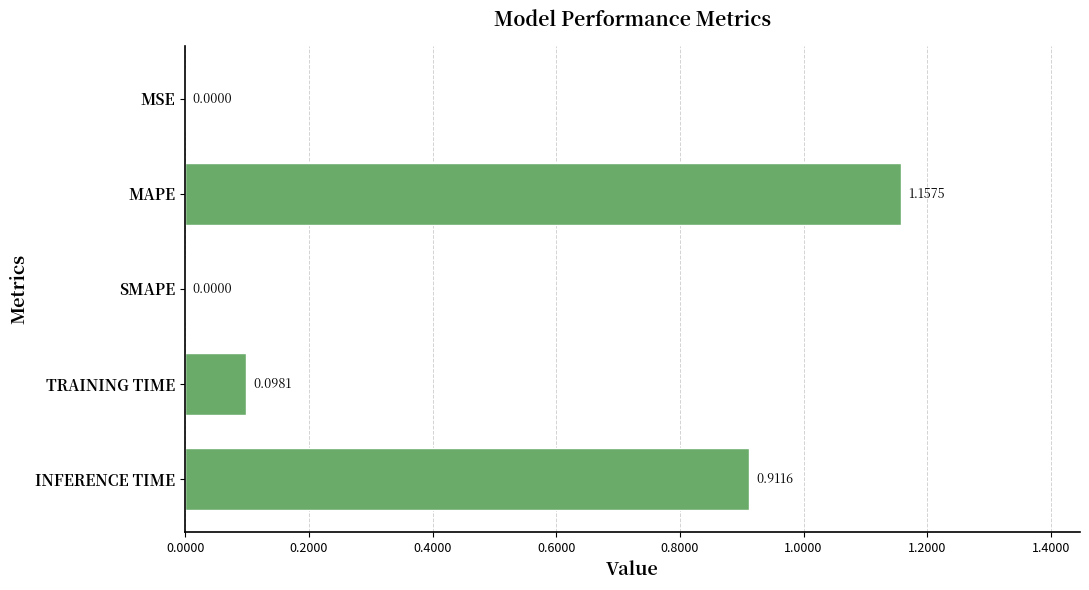

How many data points are above 0?

4